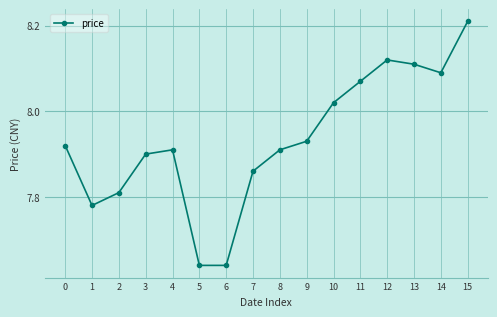

At which category does the chart reach its peak across all series?

15